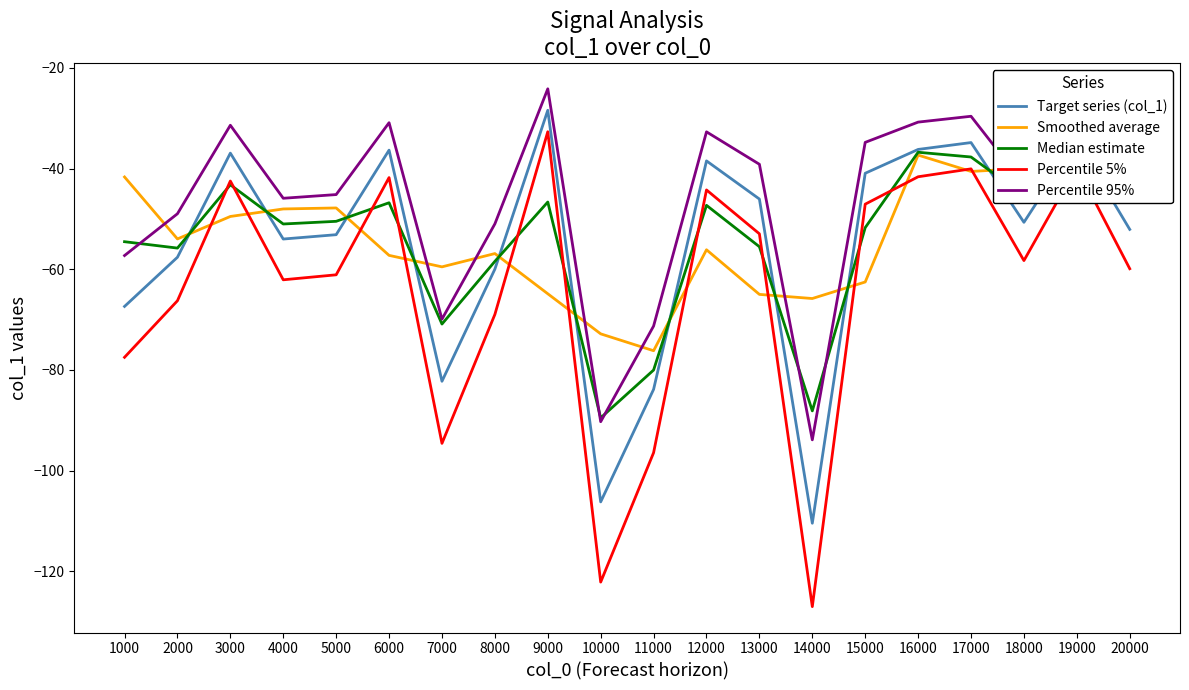

At 16000, list the series in order from smallest to largest.

Percentile 5%, Smoothed average, Median estimate, Target series (col_1), Percentile 95%